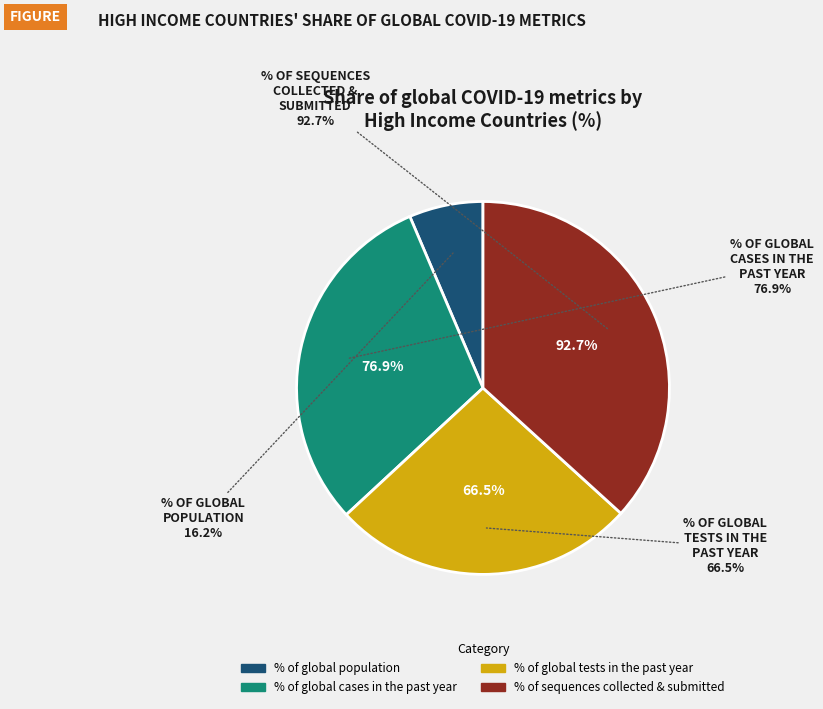

Approximately how many times larger is the value at % of global tests in the past year compared to % of global population?

4.1